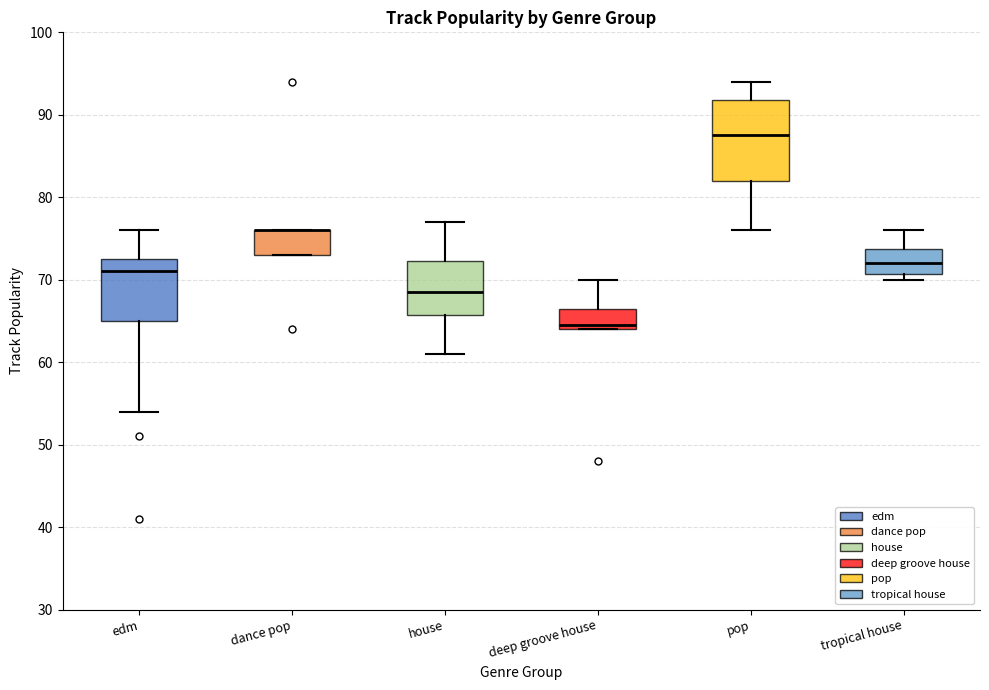

Reading left to right, read every box against the y-axis: the position of its median line, the range the box covers, and the ends of its whiskers. The values are not printed on the chart, so give them approximately, as read against the axis.

edm: median 71, box 65 to 73, whiskers 54 to 76
dance pop: median 76 (drawn on the box's upper edge), box 73 to 76, whiskers 73 to 76
house: median 69, box 66 to 72, whiskers 61 to 77
deep groove house: median 65, box 64 to 67, whiskers 64 to 70
pop: median 88, box 82 to 92, whiskers 76 to 94
tropical house: median 72, box 71 to 74, whiskers 70 to 76